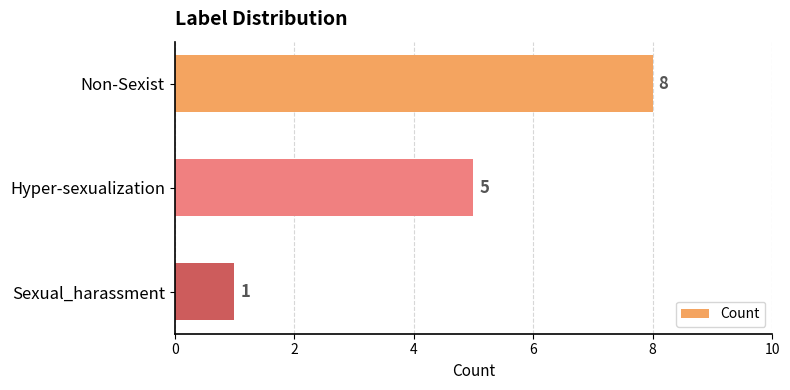

The value at Non-Sexist is 2. True or false?

False